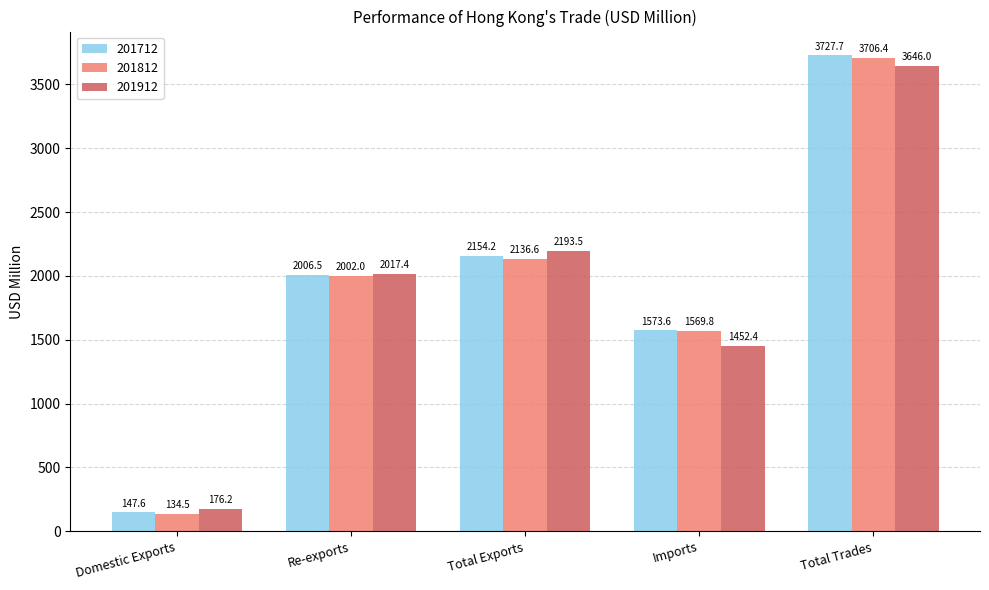

At which category does the chart reach its minimum across all series?

Domestic Exports